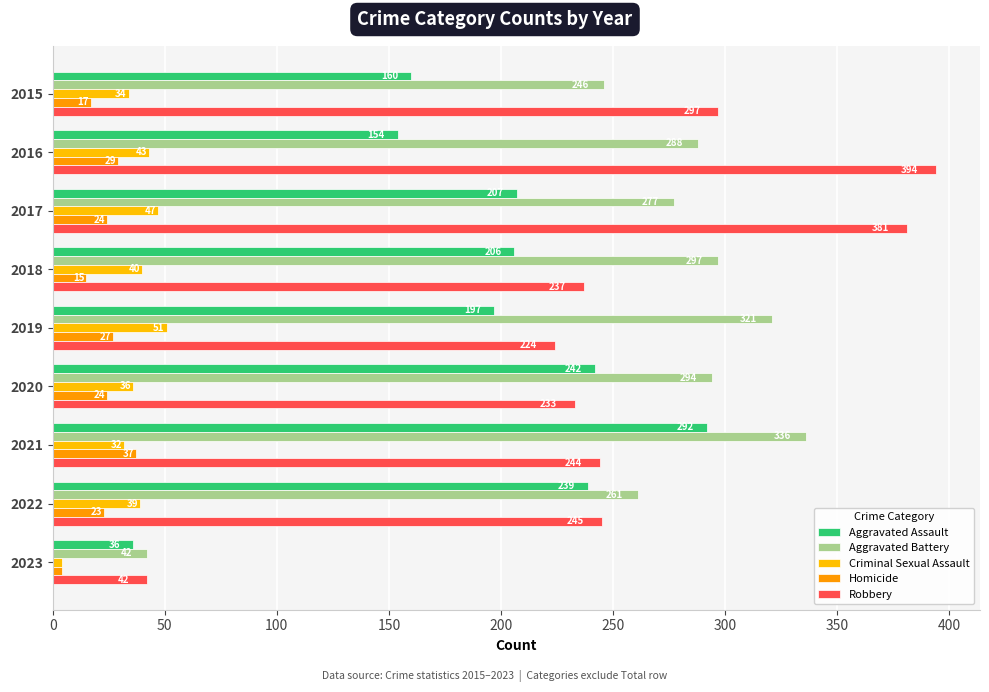

Which label corresponds to the smallest value in the chart?

2023